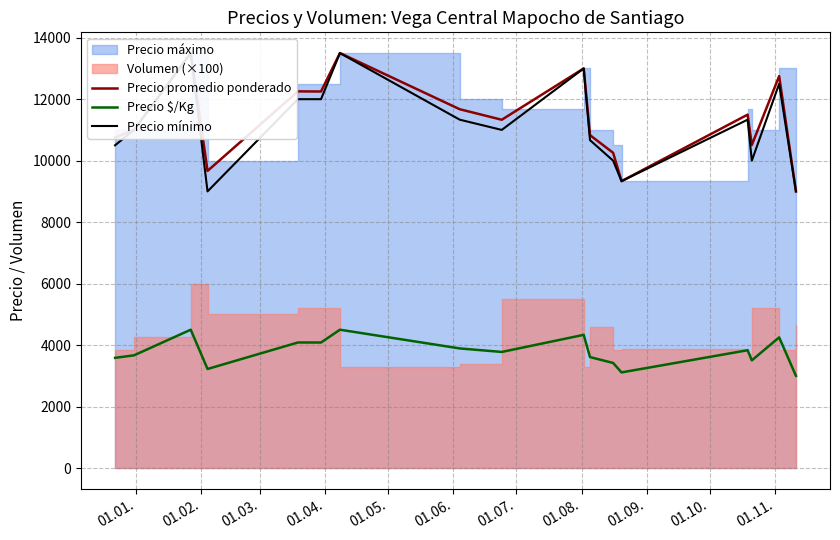

What is the highest value of the Precio $/Kg series?

4500.0